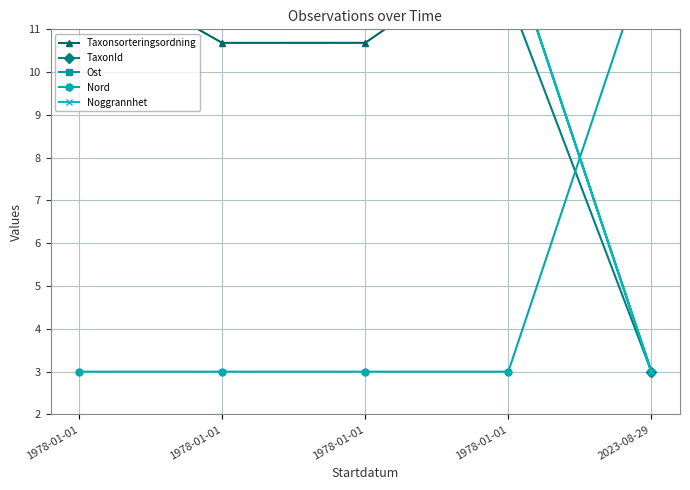

Which category has the lowest value across all series?

2023-08-29